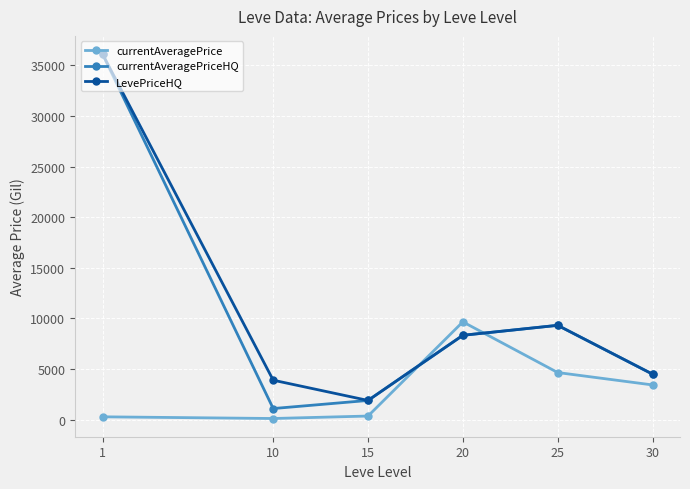

Rank the categories by LevePriceHQ value from highest to lowest.

1, 25, 20, 30, 10, 15